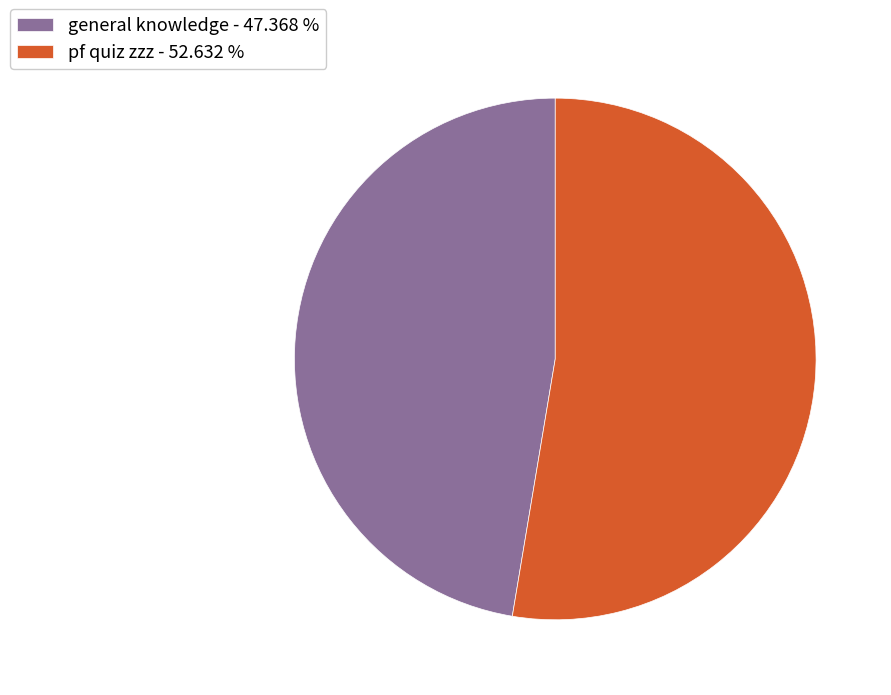

Which has a higher value, pf quiz zzz or general knowledge?

pf quiz zzz